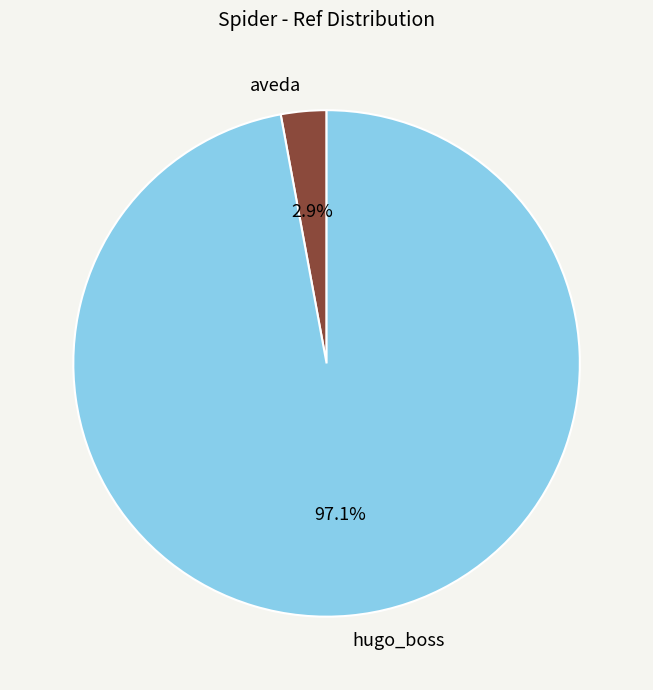

Approximately how many times larger is the value at hugo_boss compared to aveda?

33.5